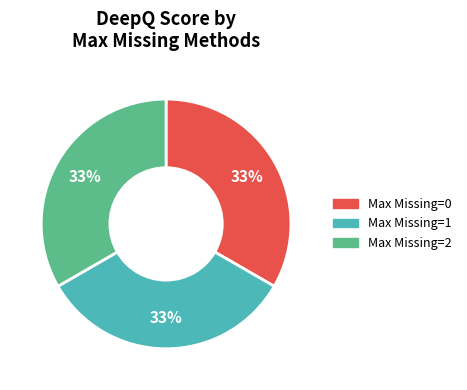

Does any single category account for the majority?

No